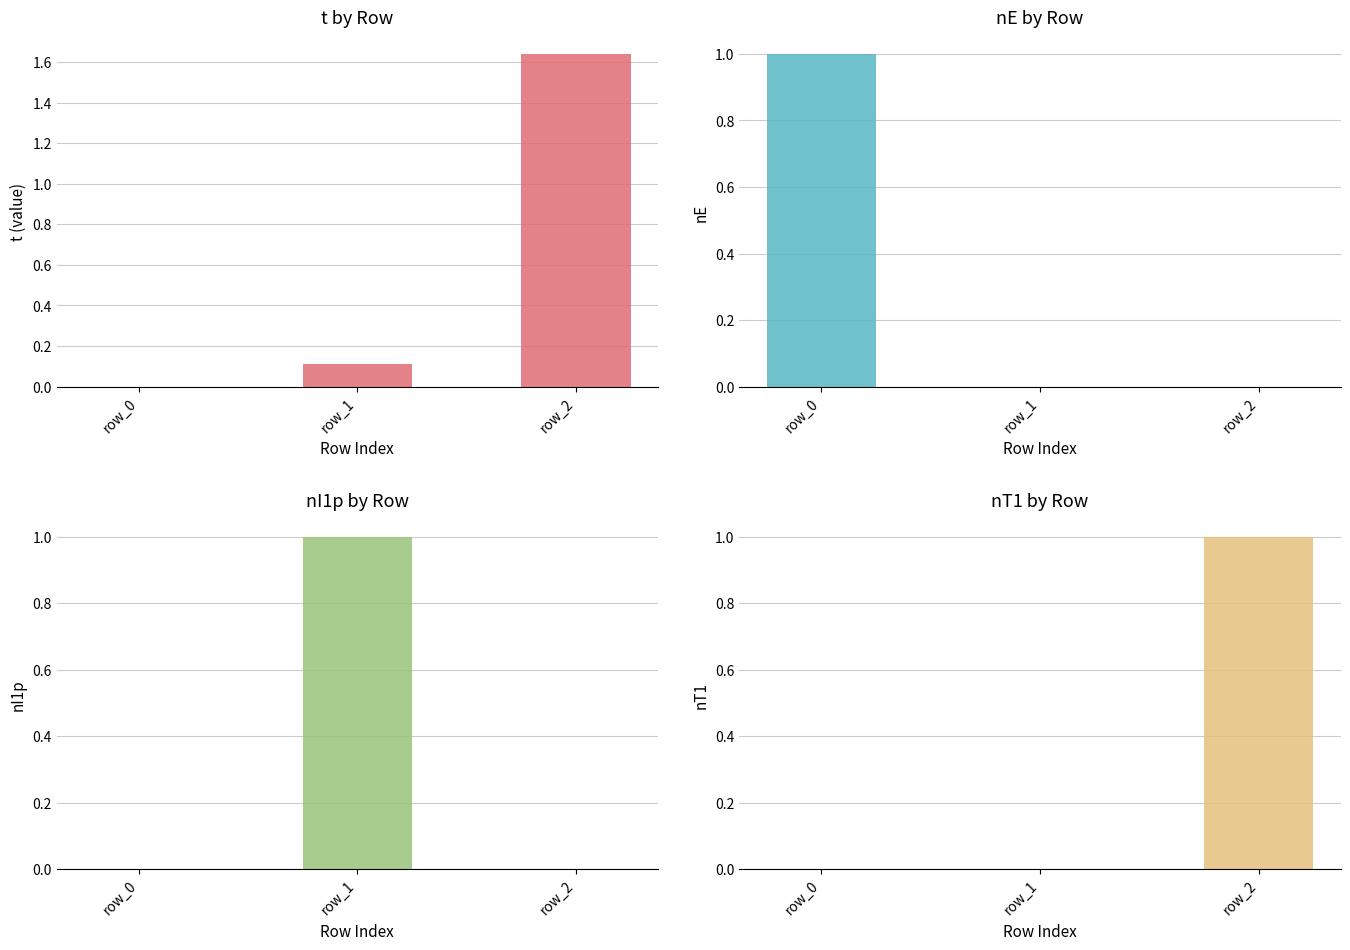

True or false: nI1p has a value of 0.0 at row_0.

True